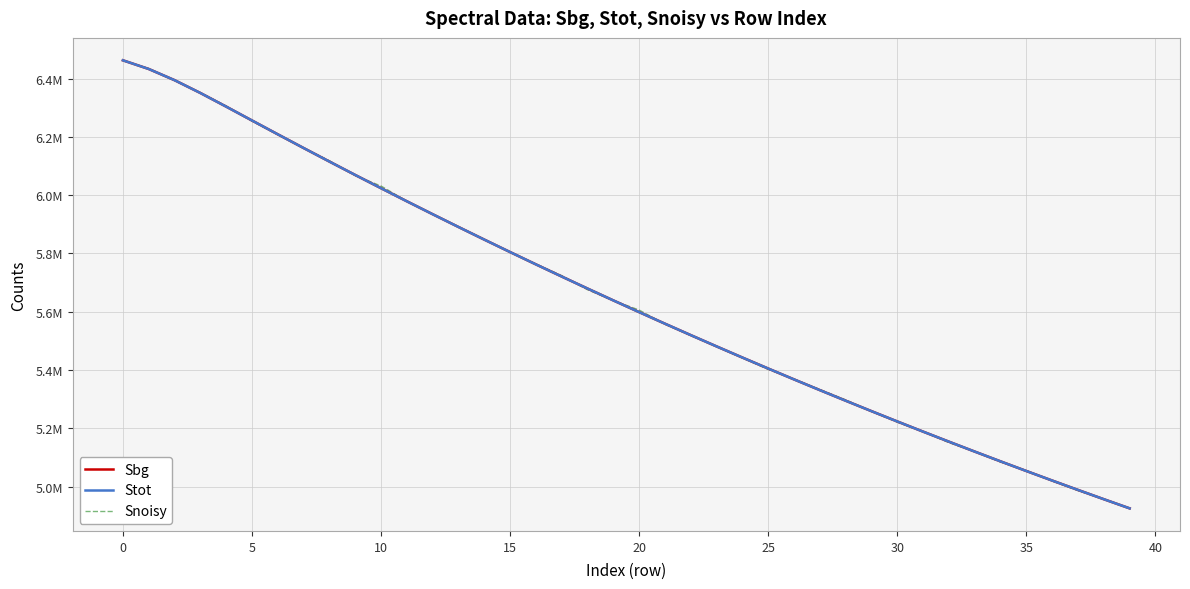

Does the chart have visible grid lines?

Yes